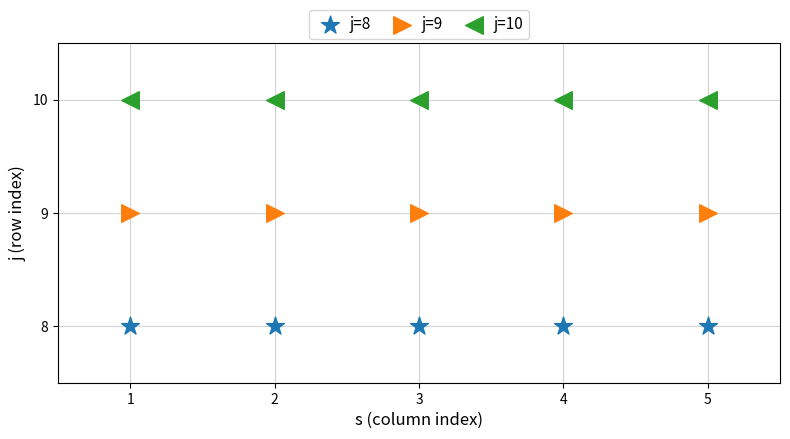

Which series reaches the maximum Y coordinate?

j=10